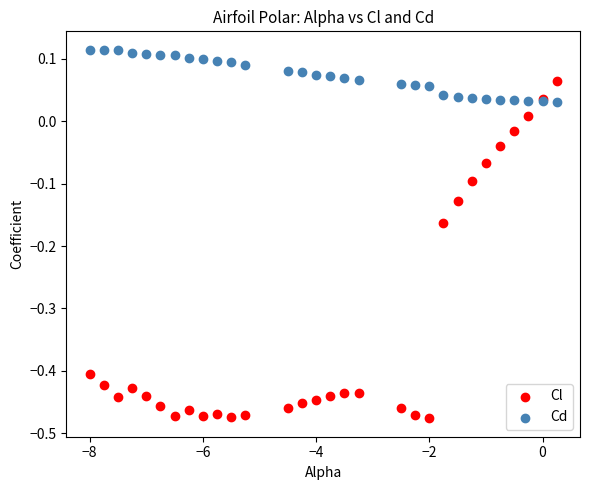

Which series has the widest spread of Y values?

Cl